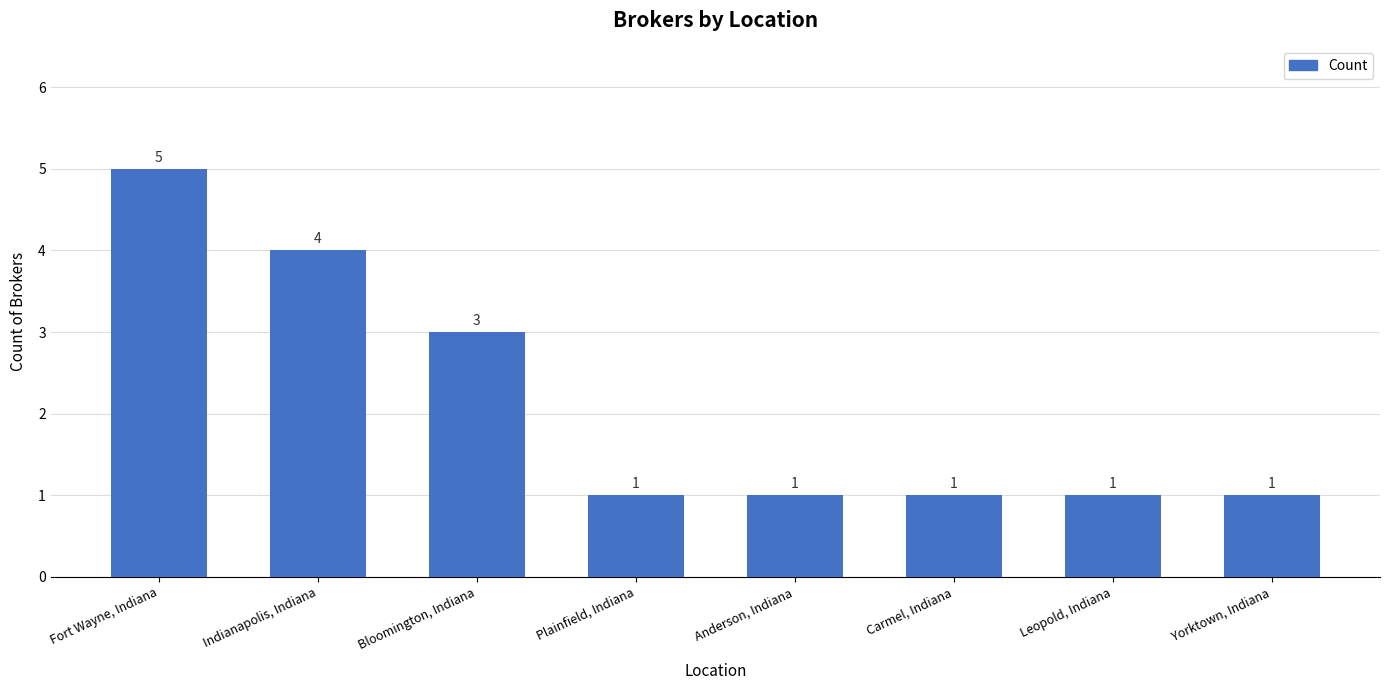

What position from the left is Anderson, Indiana?

5